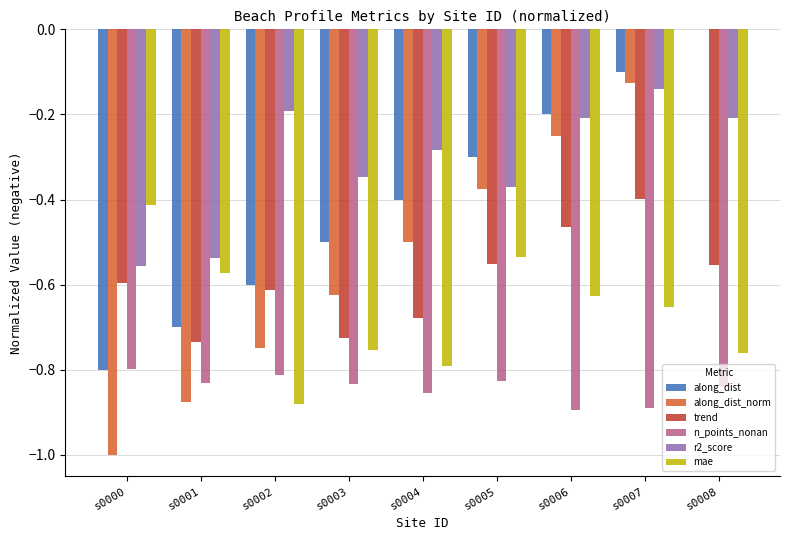

What is the sum of all mae values?

-6.0